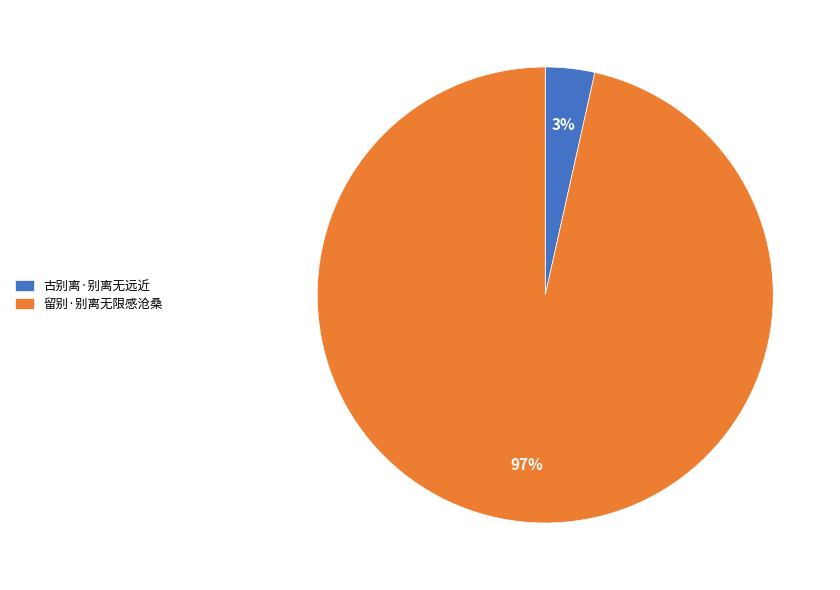

Is the sum of 古别离·别离无远近 and 留别·别离无限感沧桑 greater than half?

Yes